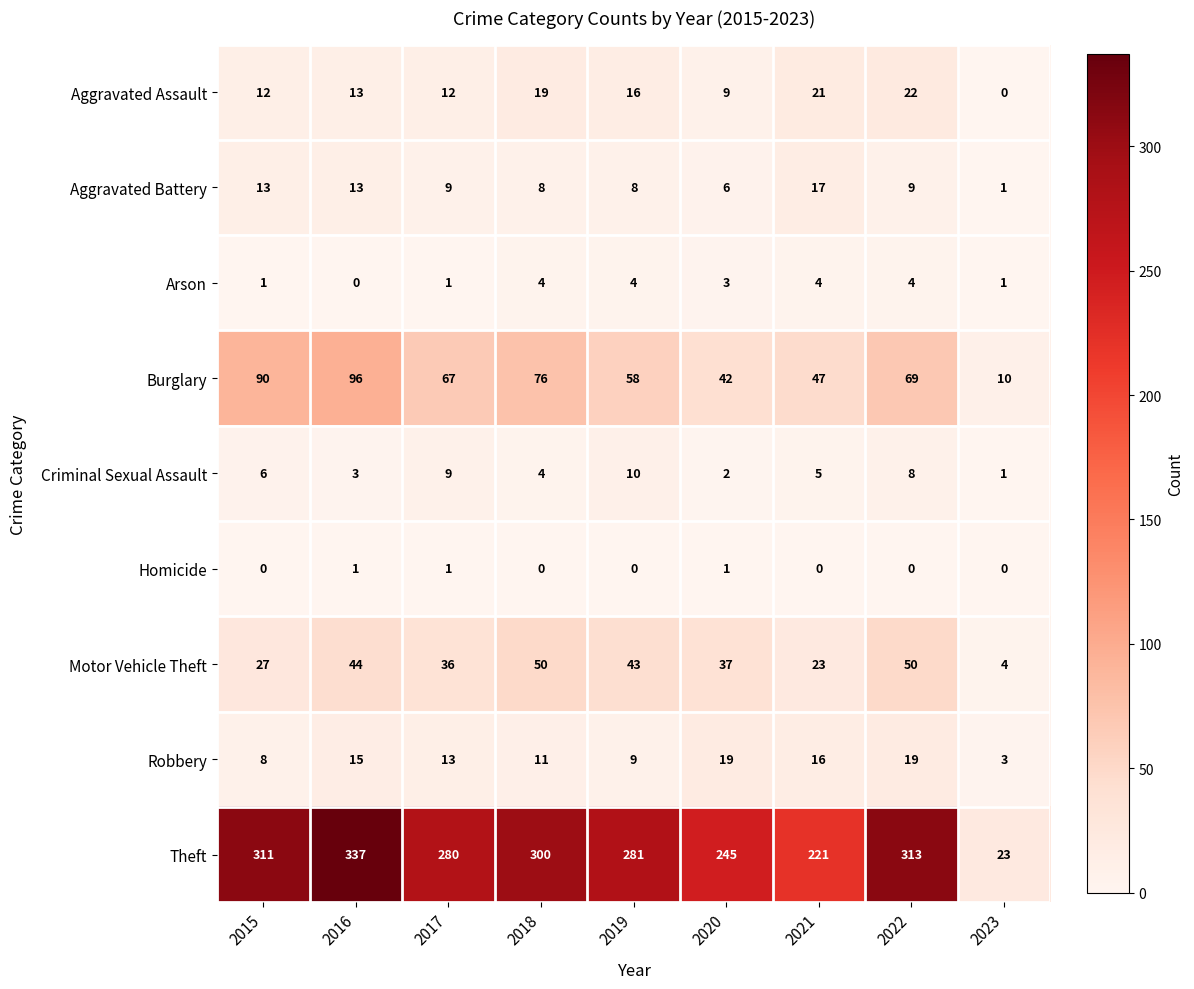

List the series in order of their peak value, lowest first.

Homicide, Arson, Criminal Sexual Assault, Aggravated Battery, Robbery, Aggravated Assault, Motor Vehicle Theft, Burglary, Theft